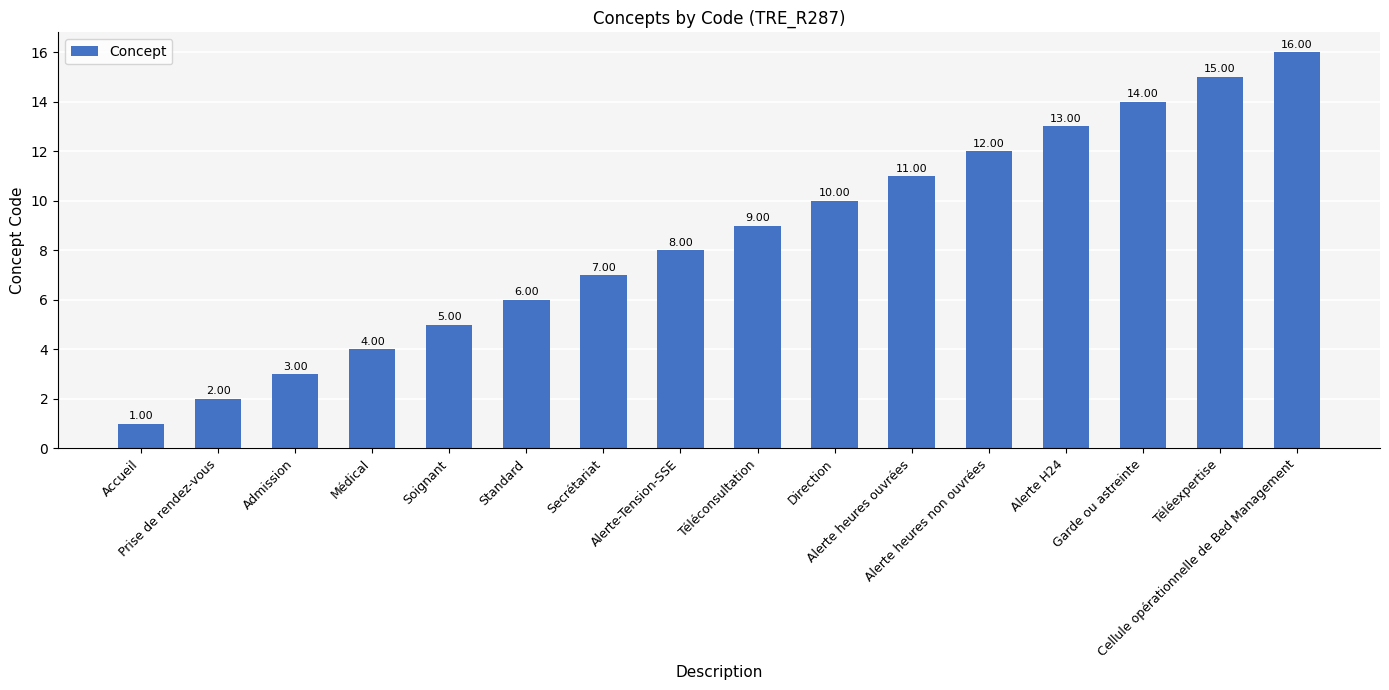

Reading left to right, list all the values displayed in this chart.

Accueil=1	Prise de rendez-vous=2	Admission=3	Médical=4	Soignant=5	Standard=6	Secrétariat=7	Alerte-Tension-SSE=8	Téléconsultation=9	Direction=10	Alerte heures ouvrées=11	Alerte heures non ouvrées=12	Alerte H24=13	Garde ou astreinte=14	Téléexpertise=15	Cellule opérationnelle de Bed Management=16